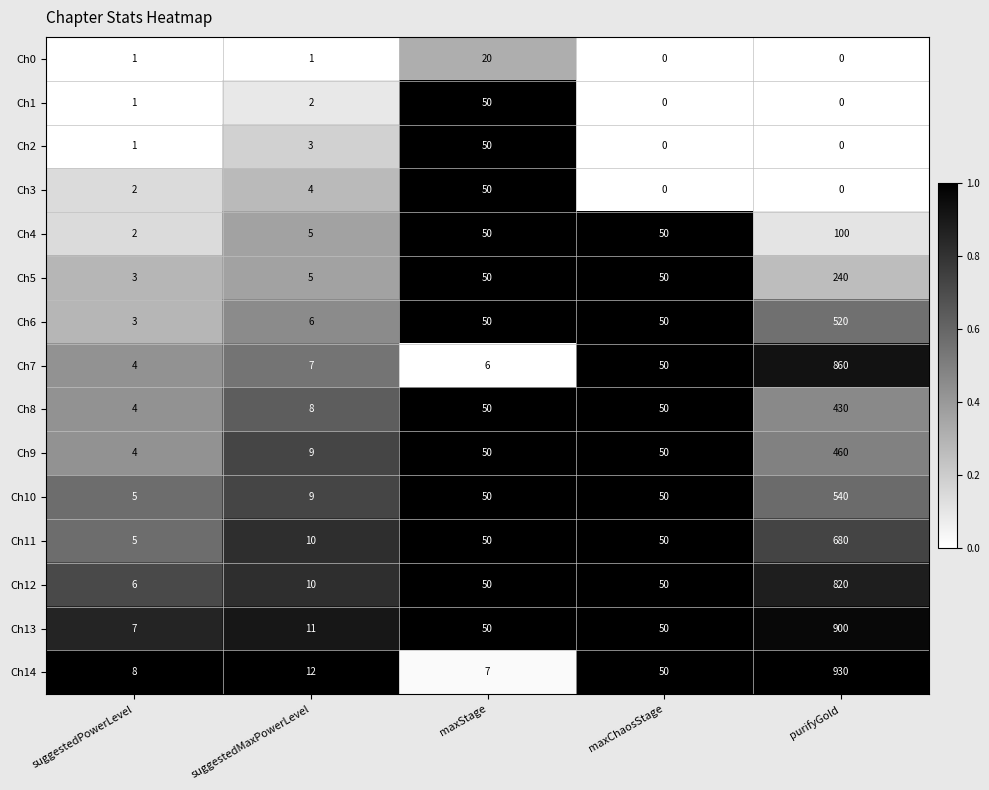

Rank the categories by Ch14 value from highest to lowest.

purifyGold, maxChaosStage, suggestedMaxPowerLevel, suggestedPowerLevel, maxStage